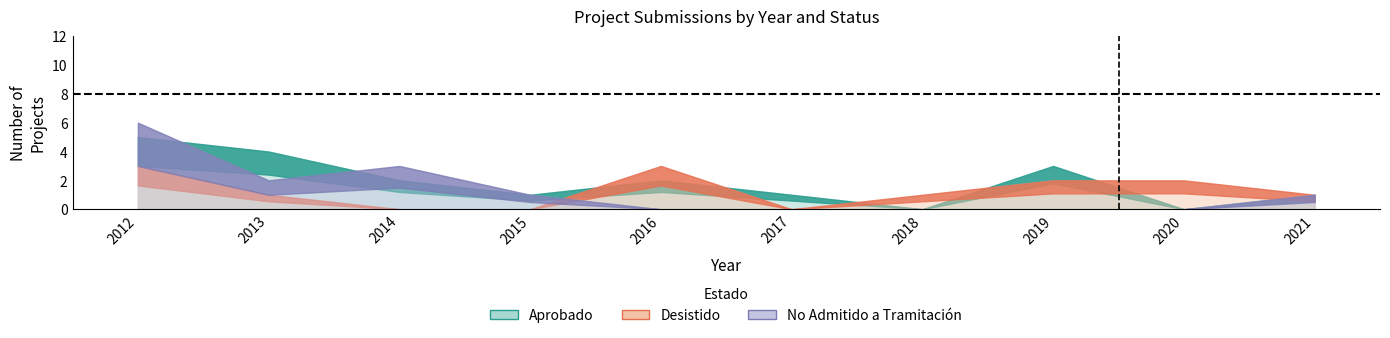

True or false: Aprobado has a value of 5 at 2012.

True